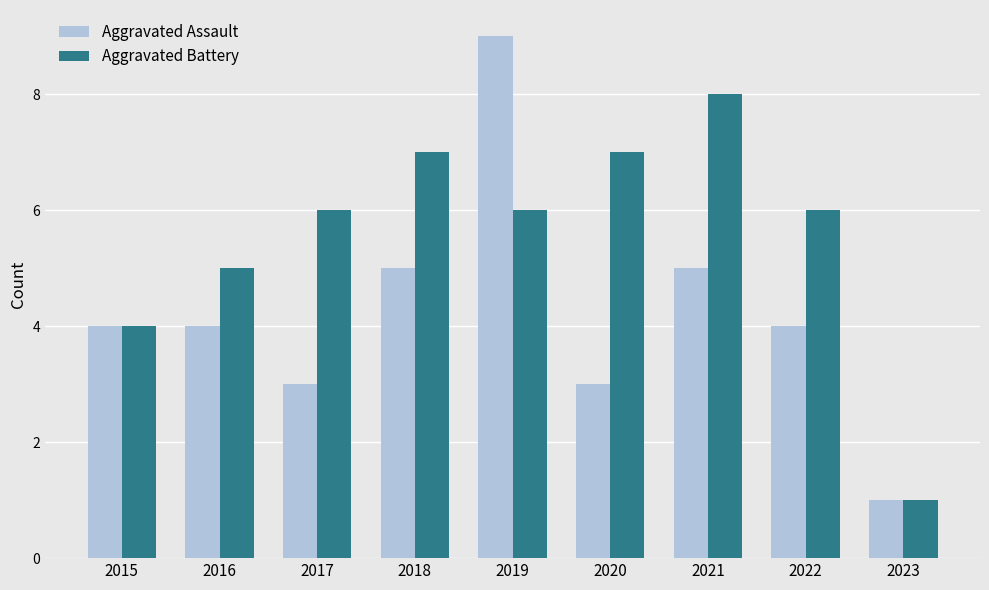

What are all the series names shown in the legend?

Aggravated Assault, Aggravated Battery